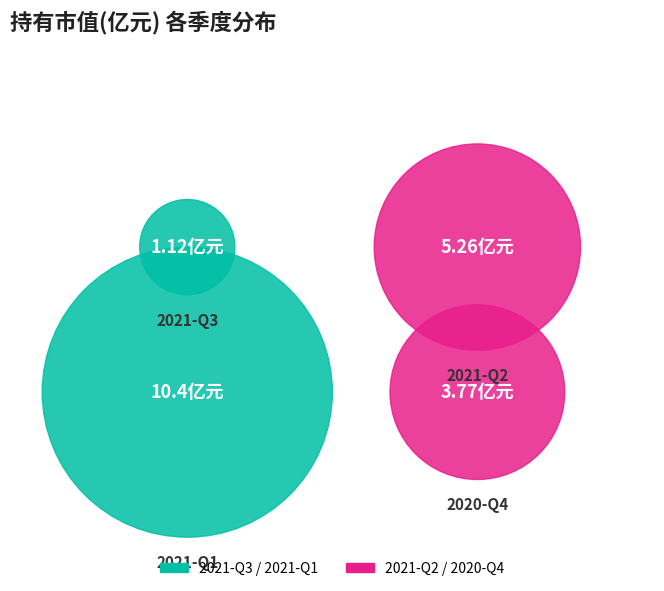

Which category has the smallest portion of the pie?

2021-Q3